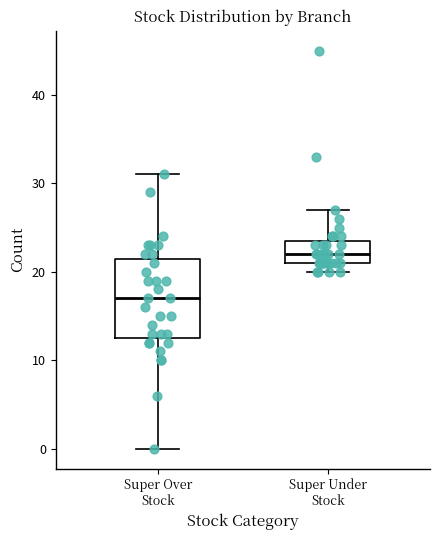

Where does the median line of the box for Super Under Stock sit on the y-axis? The values are not printed on the chart, so give them approximately, as read against the axis.

22